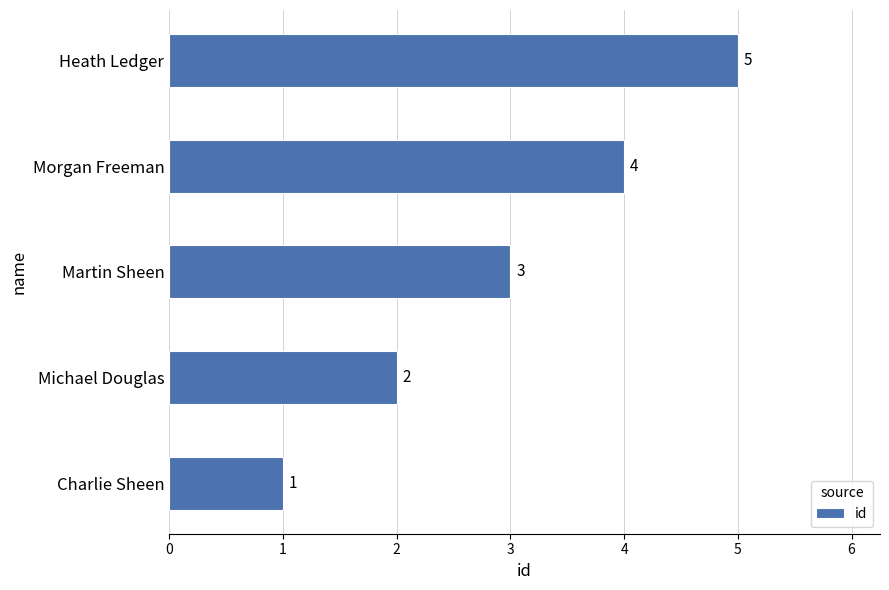

What is the approximate value at Heath Ledger?

5